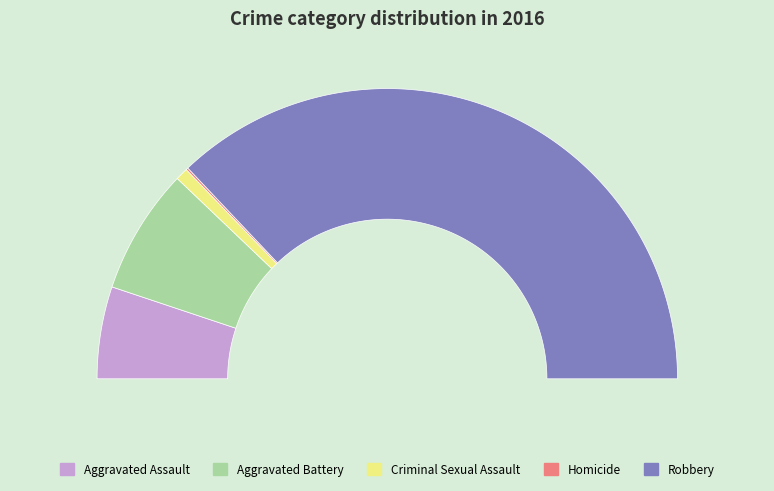

Rank the categories by value from highest to lowest.

Robbery, Aggravated Battery, Aggravated Assault, Criminal Sexual Assault, Homicide